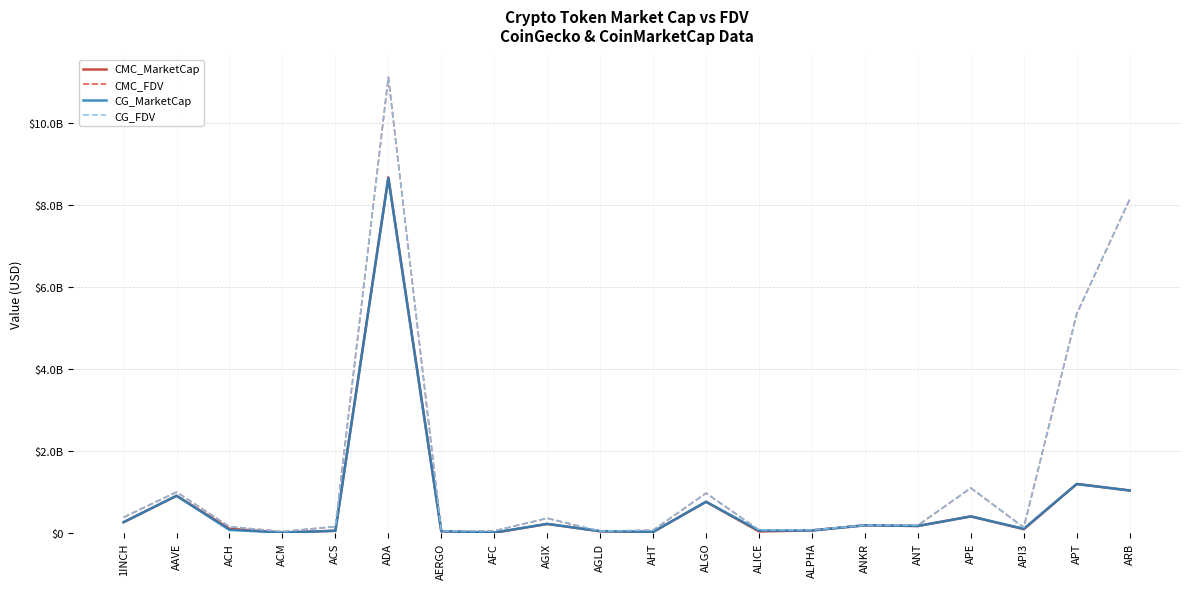

What is the lowest value of the CG_MarketCap series?

11091709